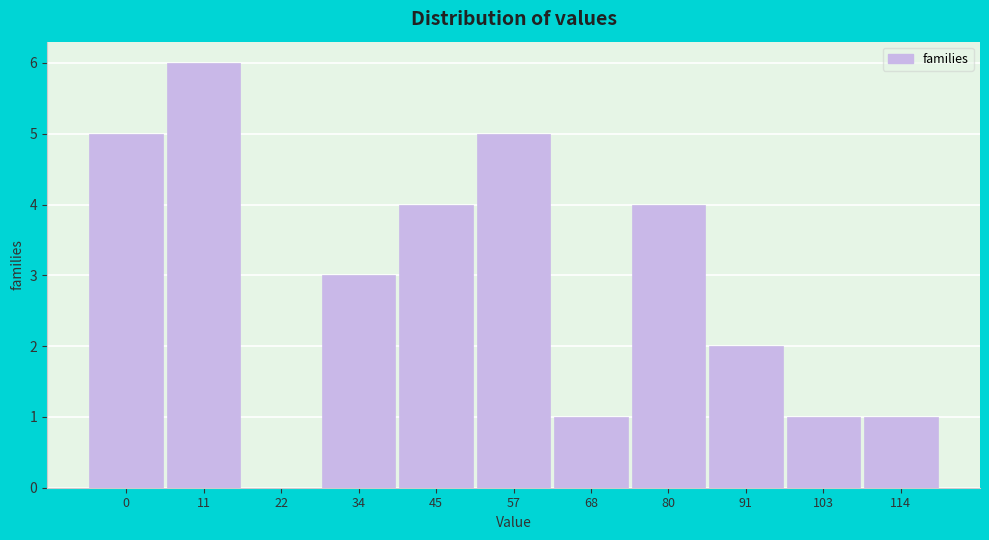

Reading left to right, list all the values displayed in this chart.

0=5	11=6	22=0	34=3	45=4	57=5	68=1	80=4	91=2	103=1	114=1